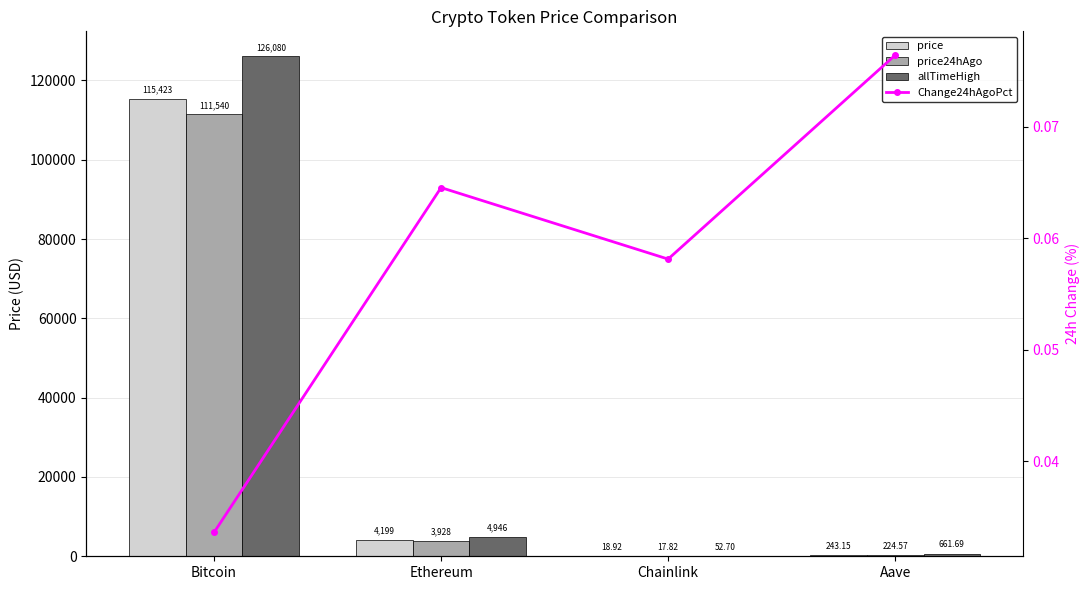

What is the total value across all series at Ethereum?

13072.9